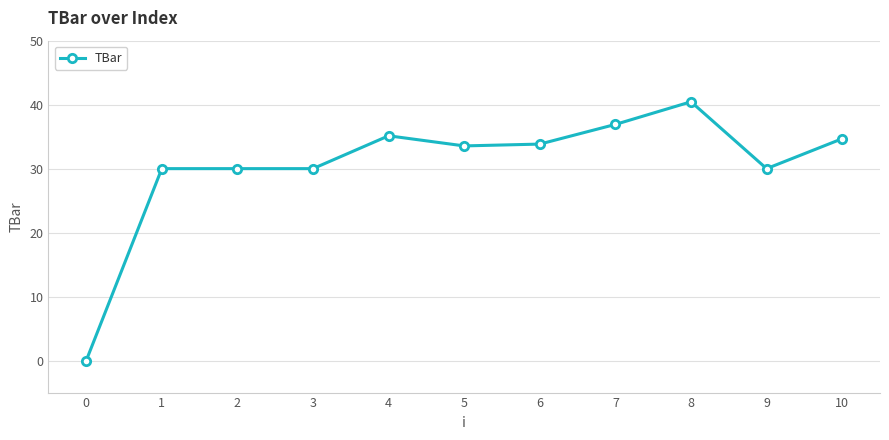

What is the sum of all values?

334.6